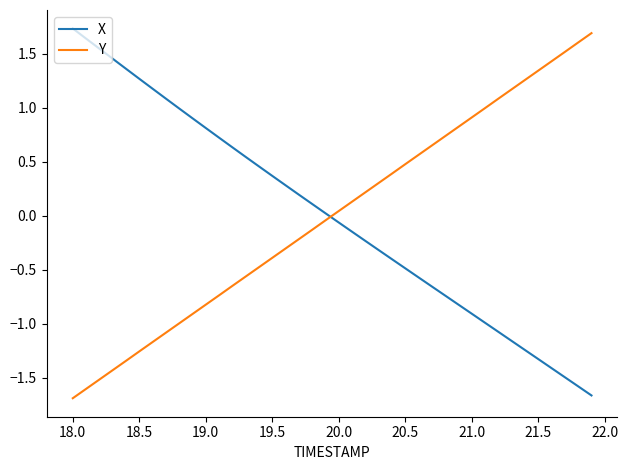

What is the minimum value for Y?

-1.7